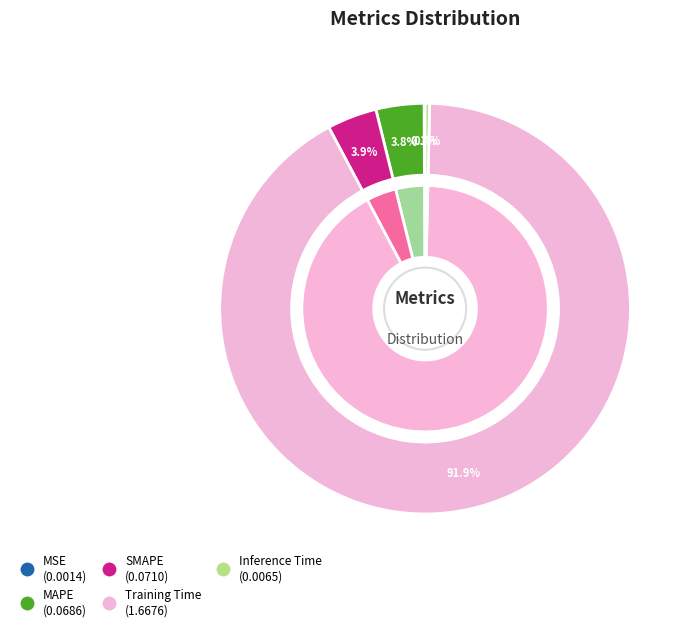

What is the largest slice in the pie chart?

Training Time